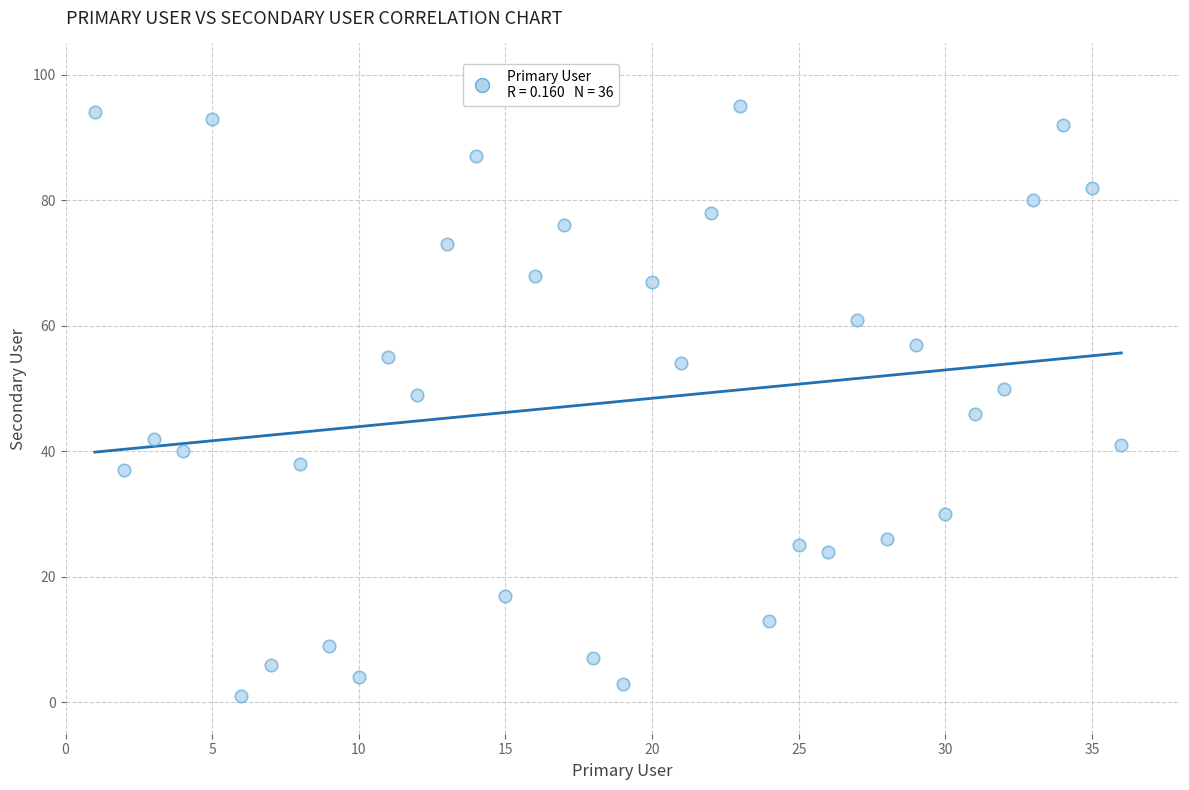

What is the range of Y values (max minus min)?

94